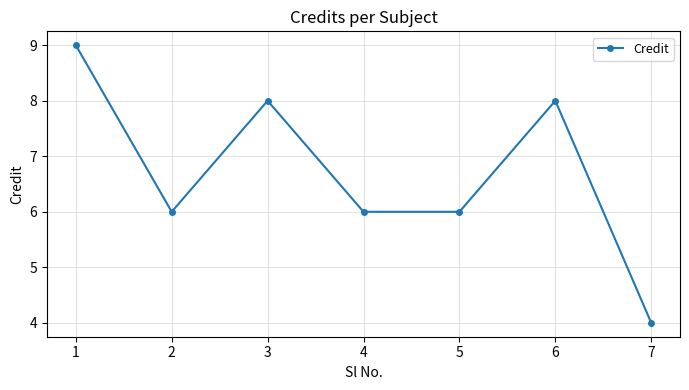

Count the values in the range 6 to 8.

5